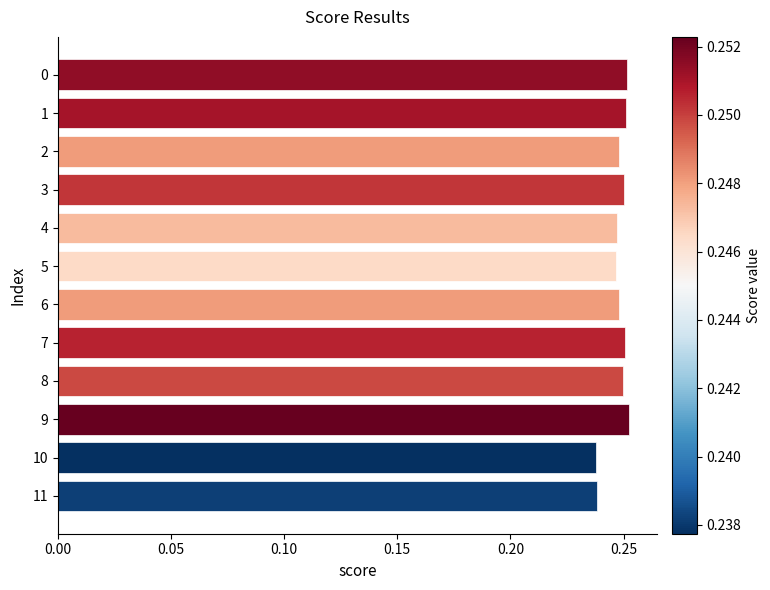

How many values are between 0 and 1?

12